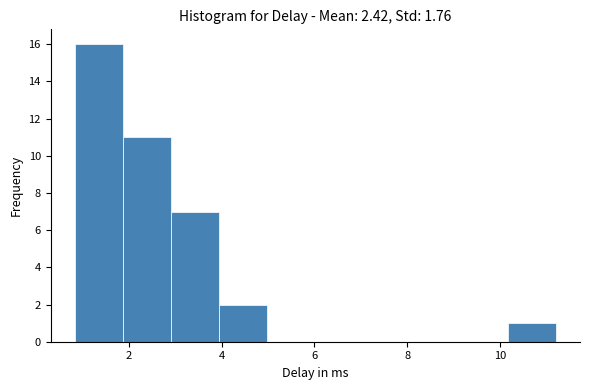

What is the height of the bar covering 0.8 to 1.8 on the x-axis? Neither the bar edges nor the heights are printed on the chart, so give them approximately, as read against the axes.

16